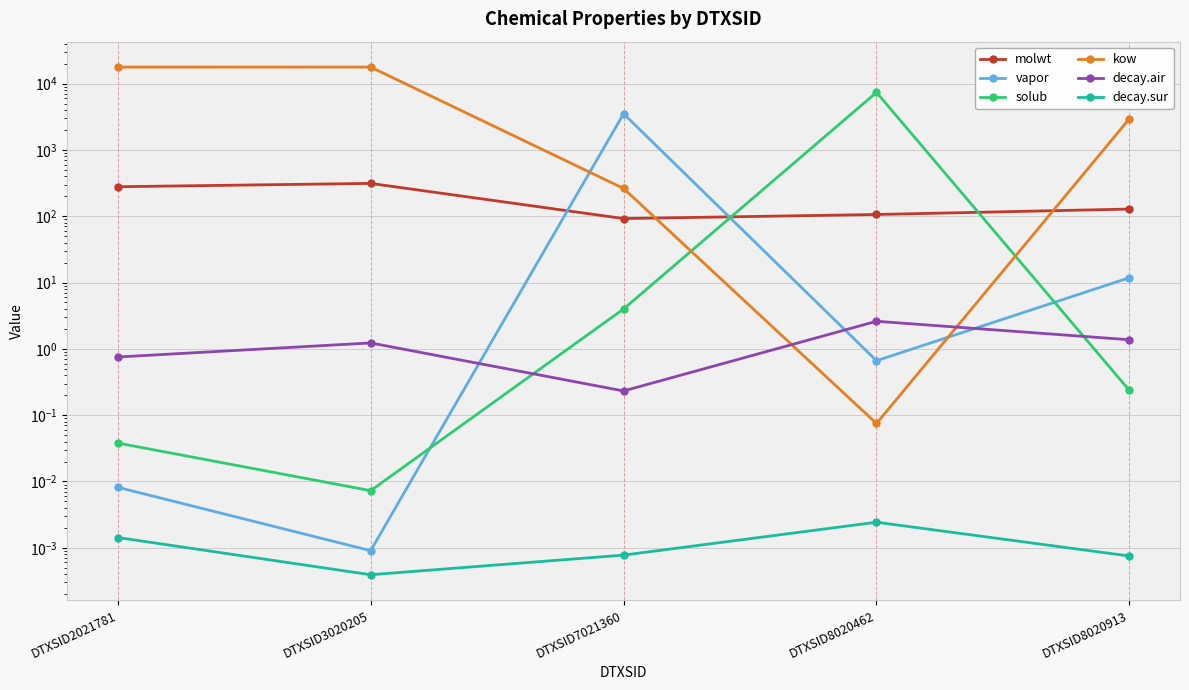

Reading right to left, transcribe all the data shown in this chart.

molwt: 128.2	106.1	92.1	312.4	278.4
vapor: 11.8	0.7	3505.2	0.0	0.0
solub: 0.2	7368.3	4.0	0.0	0.0
kow: 2953.6	0.1	262.2	17749.0	17725.7
decay.air: 1.4	2.6	0.2	1.2	0.8
decay.sur: 0.0	0.0	0.0	0.0	0.0